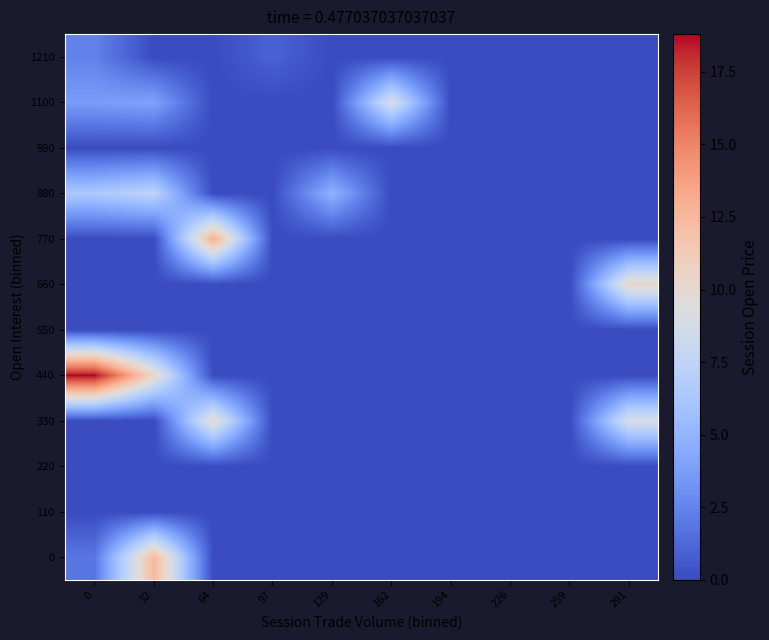

At which category is the sum across all series the highest?

32